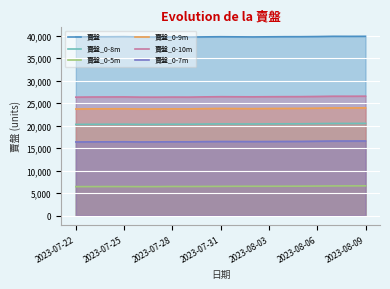

What is the average value of the 賣盤_0-5m series?

6518